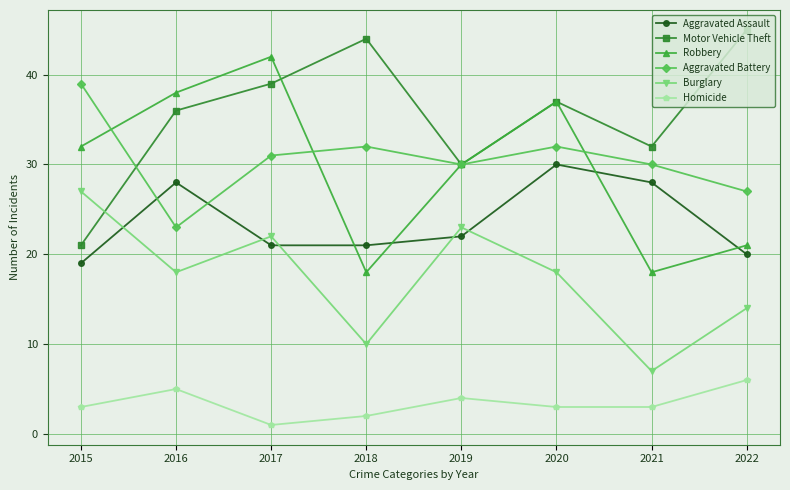

The Aggravated Battery series shows 9 at 2021. True or false?

False